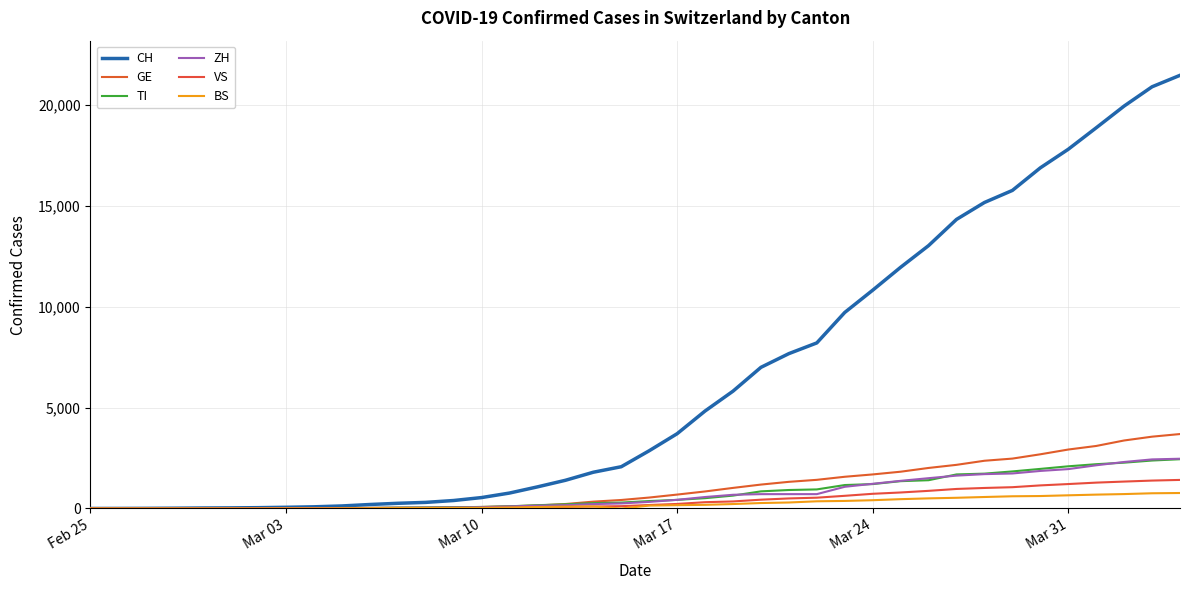

What is the average value of the VS series?

420